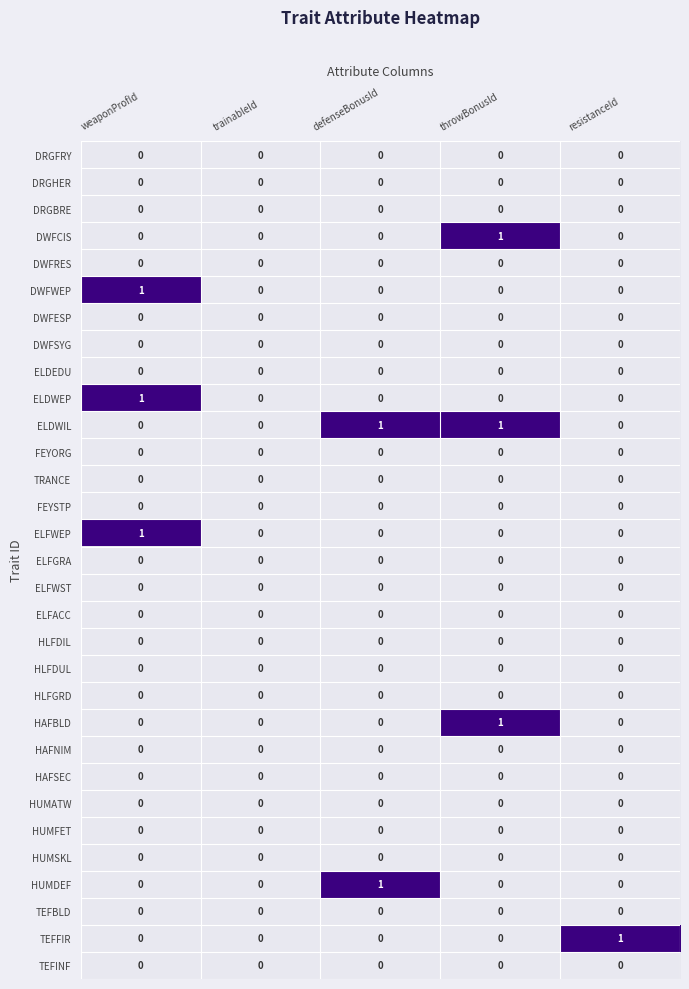

What is the greatest value displayed?

1